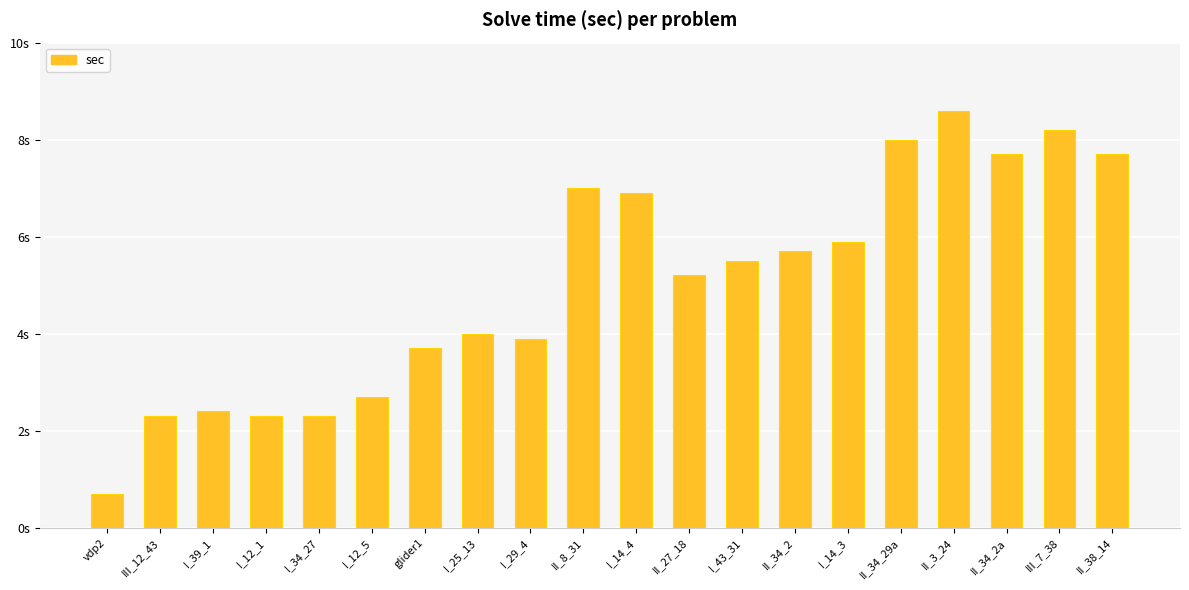

Read the value at II_34_29a.

8.0